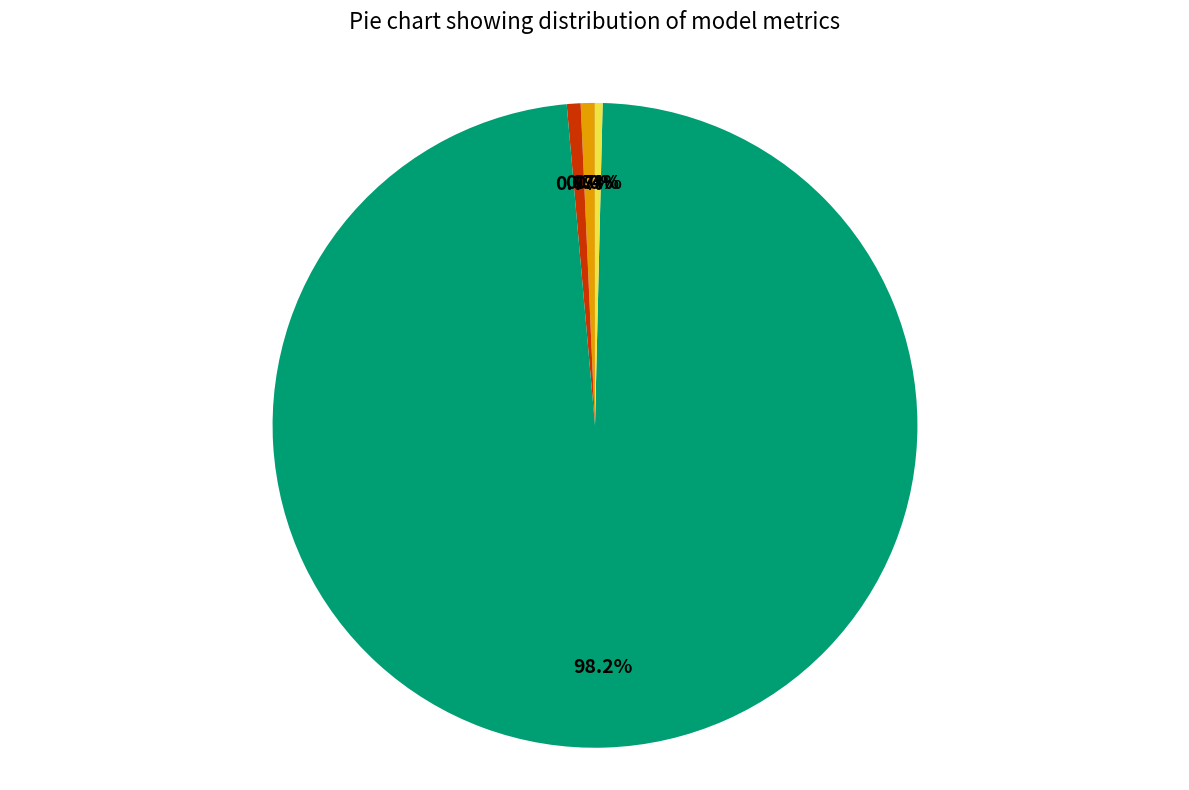

Does any single category account for the majority?

Yes